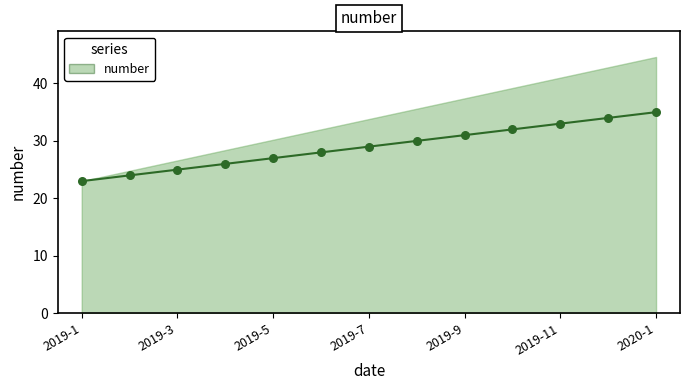

Which has a higher value, 2019-2 or 2019-7?

2019-7